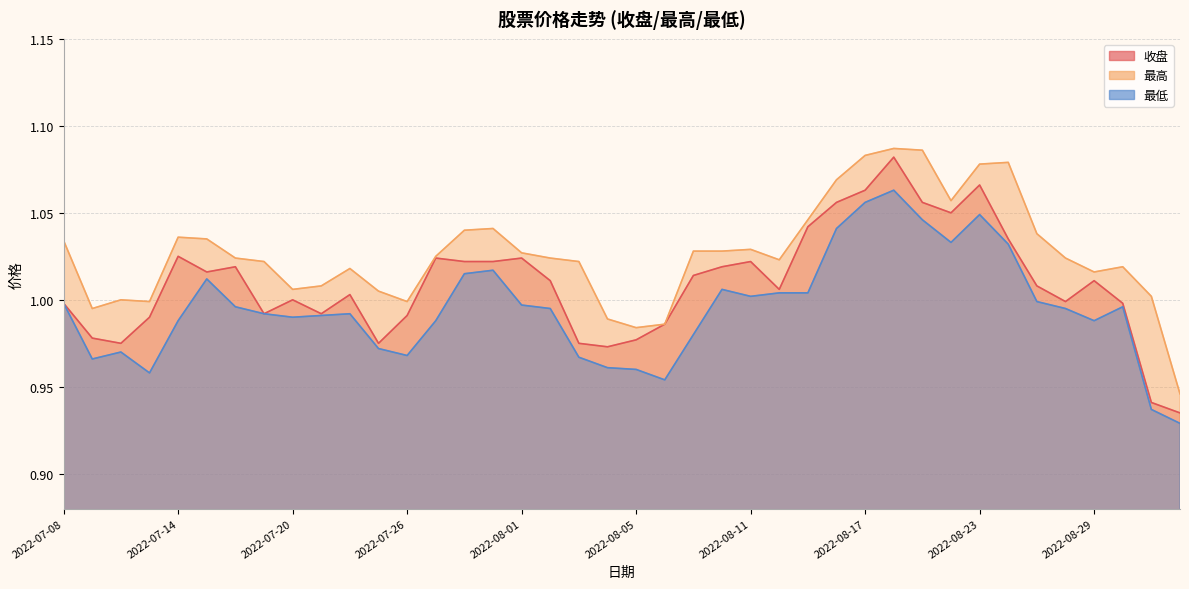

List the series in order of their peak value, lowest first.

最低, 收盘, 最高